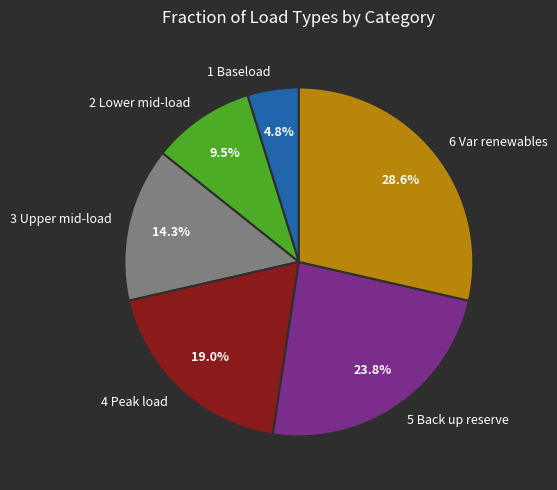

Which category has the biggest portion of the pie?

6 Var renewables